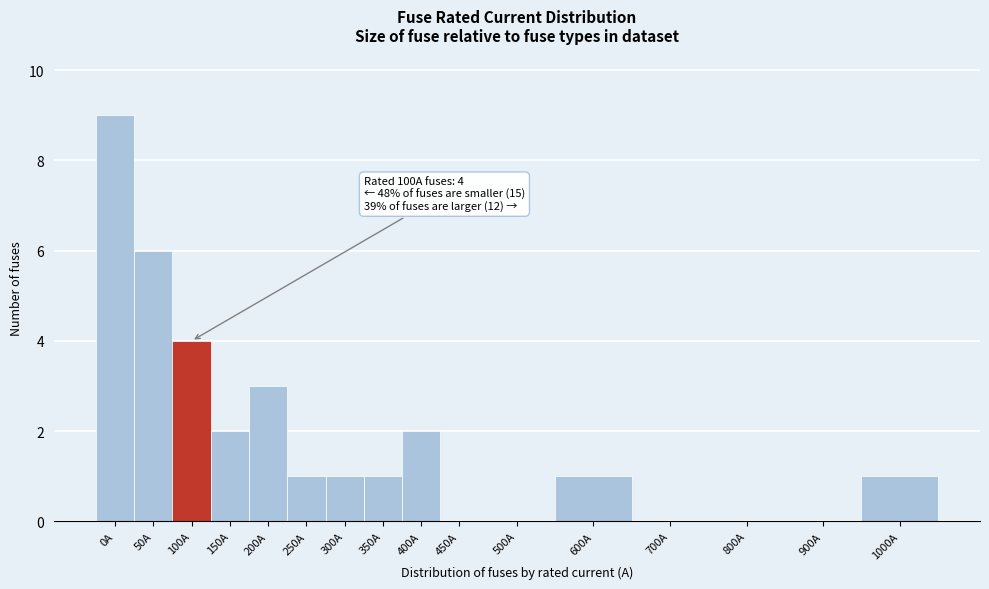

Reading left to right, transcribe all the data shown in this chart.

0A=9	50A=6	100A=4	150A=2	200A=3	250A=1	300A=1	350A=1	400A=2	450A=0	500A=0	600A=1	700A=0	800A=0	900A=0	1000A=1